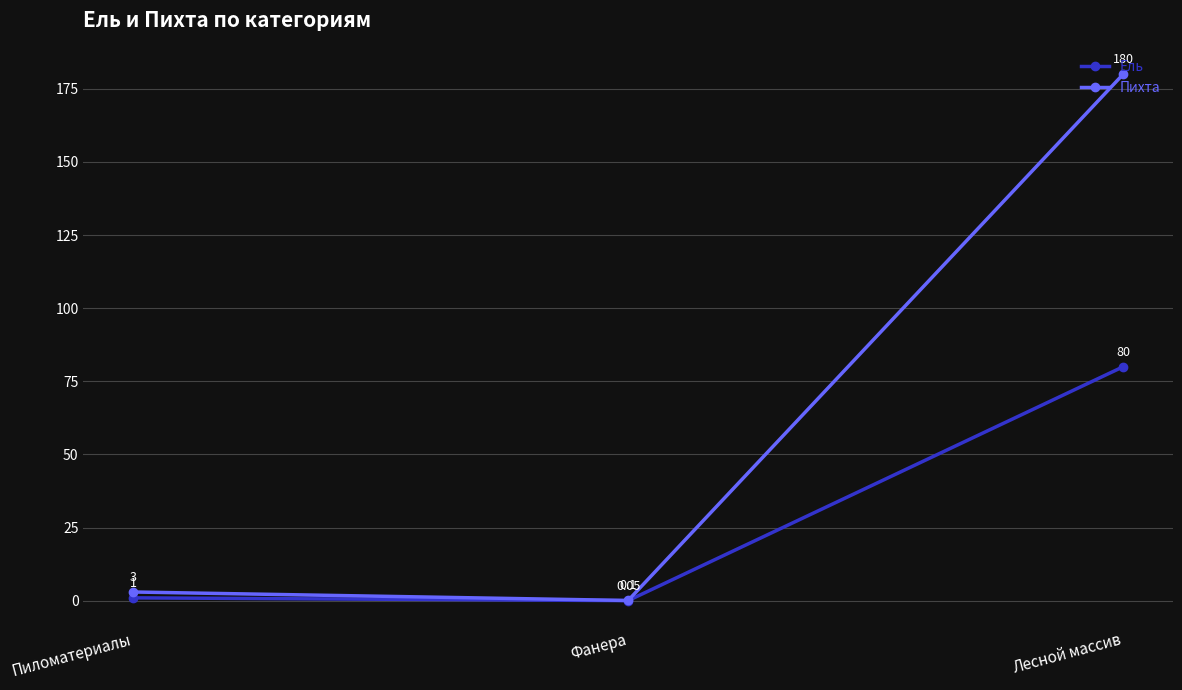

How many data points in Ель are less than 1?

1